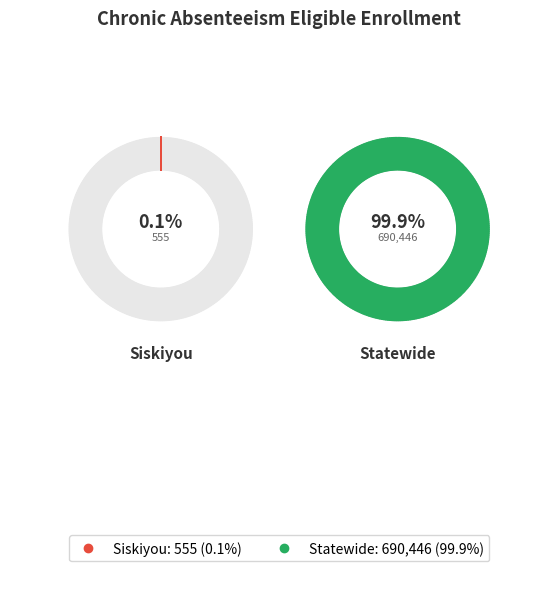

Rank the categories by value from lowest to highest.

Siskiyou, Statewide